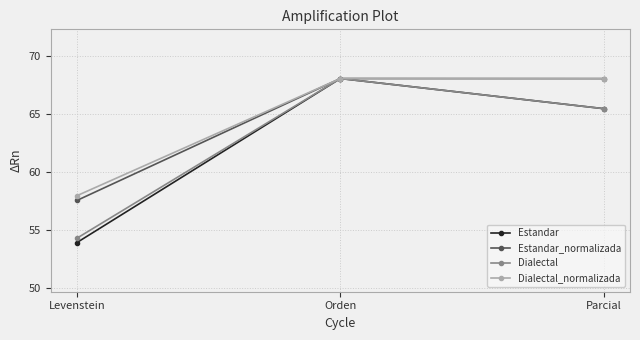

At which category does the chart reach its minimum across all series?

Levenstein